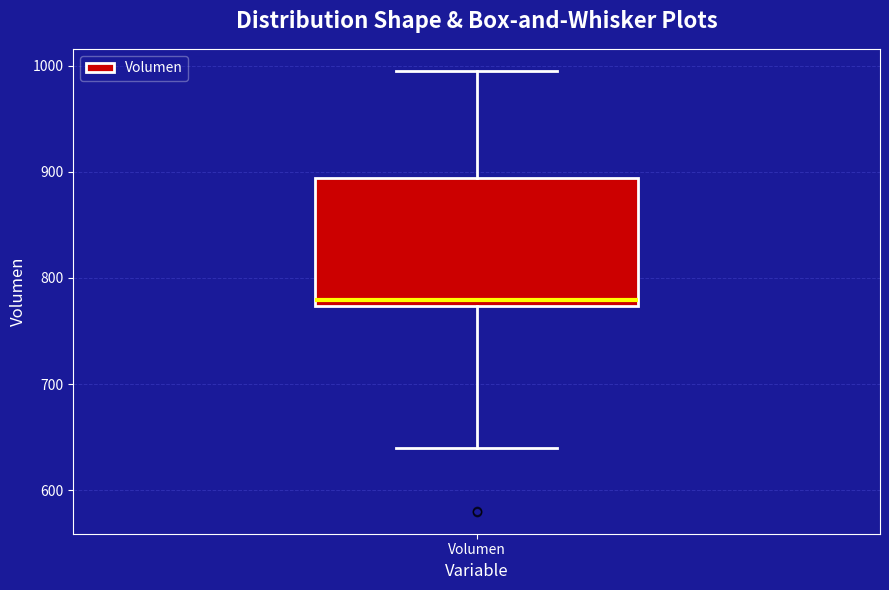

Read this box plot against the y-axis: the position of the median line, the range covered by the box, and the ends of both whiskers. The values are not printed on the chart, so give them approximately, as read against the axis.

median 780, box 770 to 890, whiskers 640 to 1000